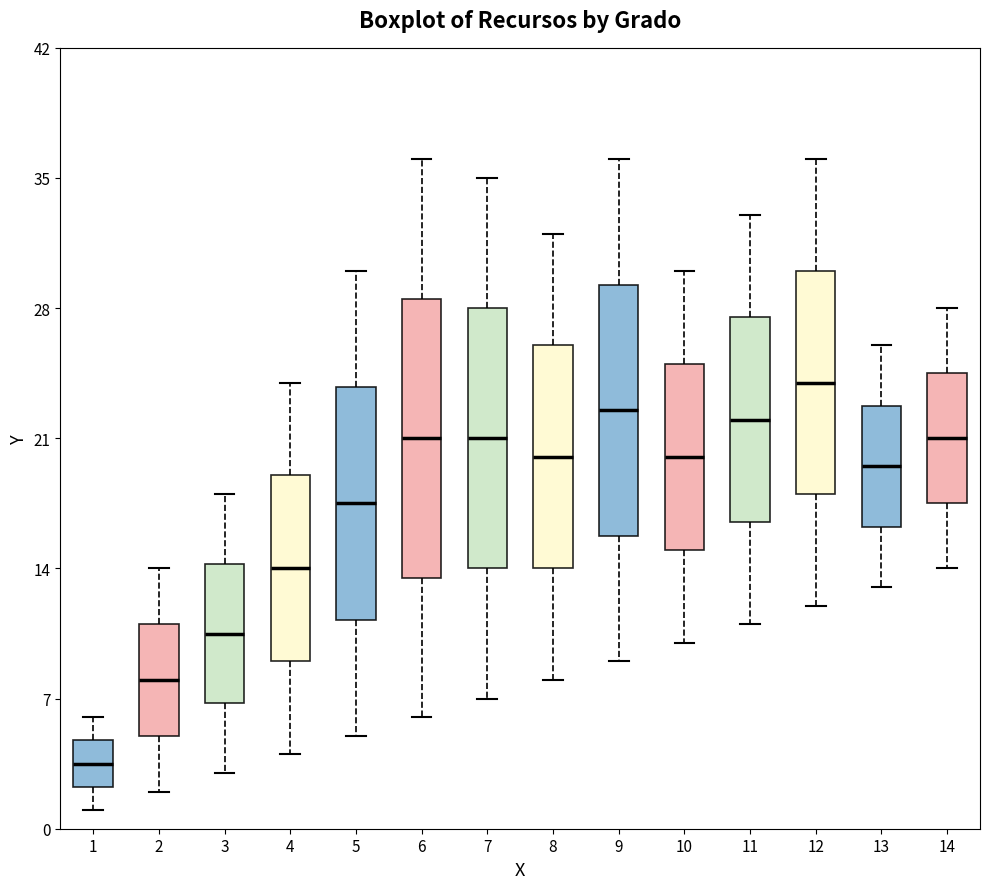

Reading left to right, read every box against the y-axis: the position of its median line, the range the box covers, and the ends of its whiskers. The values are not printed on the chart, so give them approximately, as read against the axis.

1: median 4, box 2 to 5, whiskers 1 to 6
2: median 8, box 5 to 11, whiskers 2 to 14
3: median 11, box 7 to 14, whiskers 3 to 18
4: median 14, box 9 to 19, whiskers 4 to 24
5: median 18, box 11 to 24, whiskers 5 to 30
6: median 21, box 14 to 29, whiskers 6 to 36
7: median 21, box 14 to 28, whiskers 7 to 35
8: median 20, box 14 to 26, whiskers 8 to 32
9: median 23, box 16 to 29, whiskers 9 to 36
10: median 20, box 15 to 25, whiskers 10 to 30
11: median 22, box 17 to 28, whiskers 11 to 33
12: median 24, box 18 to 30, whiskers 12 to 36
13: median 20, box 16 to 23, whiskers 13 to 26
14: median 21, box 18 to 25, whiskers 14 to 28